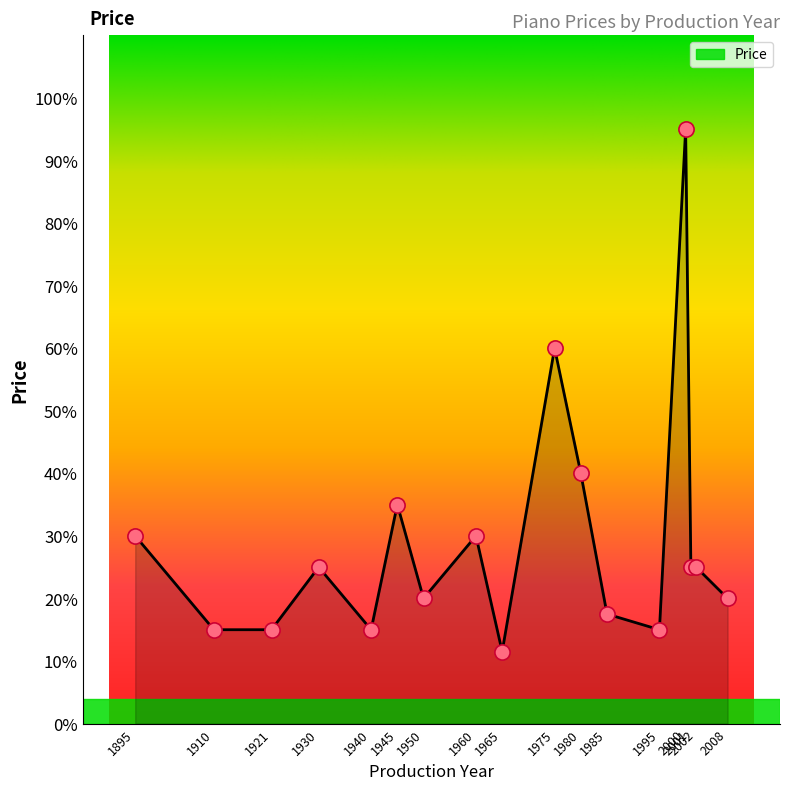

Approximately how many times larger is the value at 1910 compared to 1950?

0.8